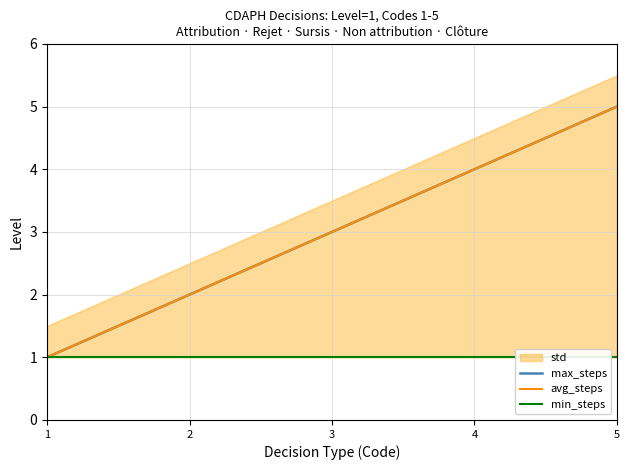

Which series has the largest total across all categories?

max_steps